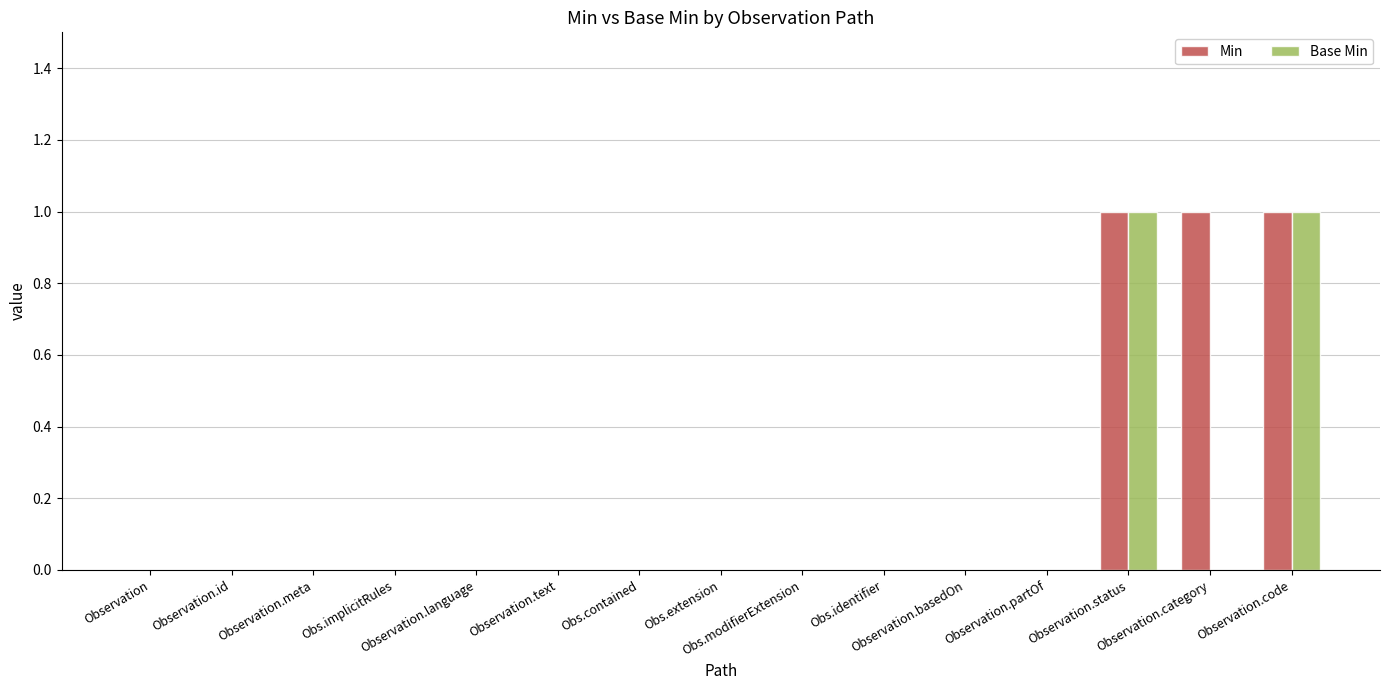

What is the sum of all Min values?

3